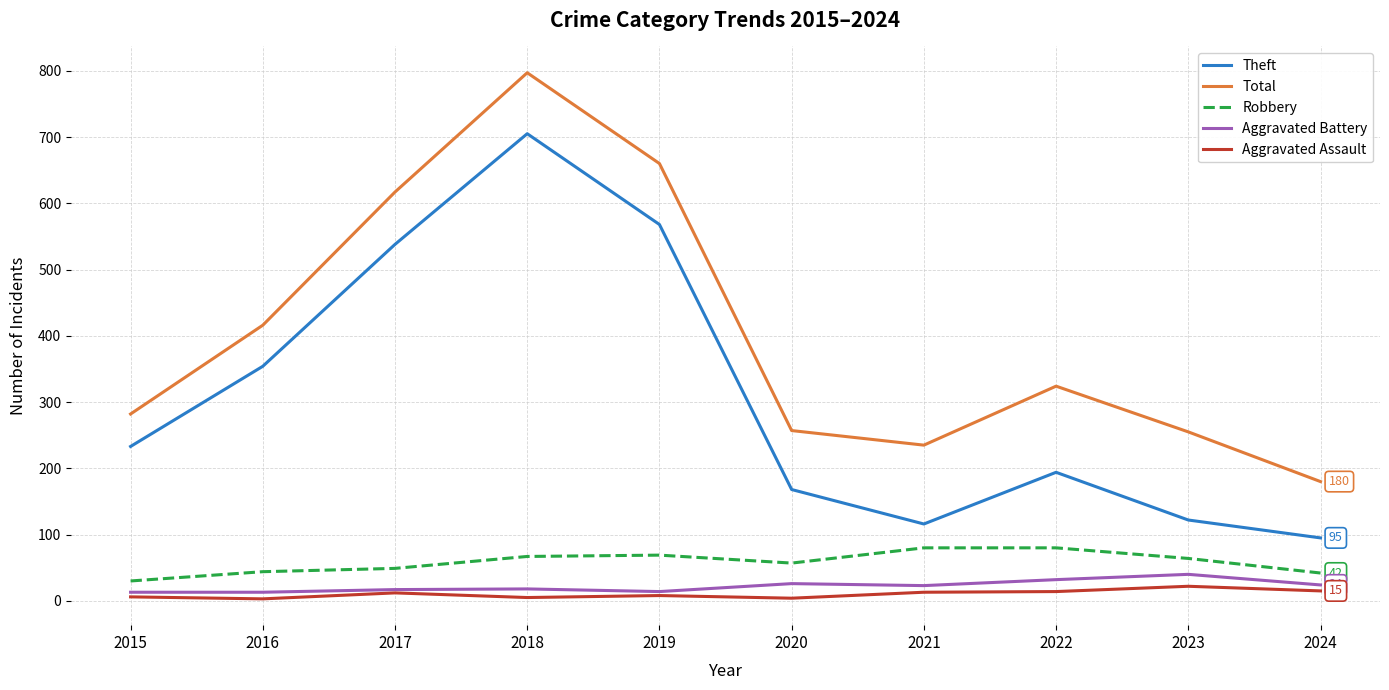

What is the difference between the second highest and second lowest values in the Theft series?

452